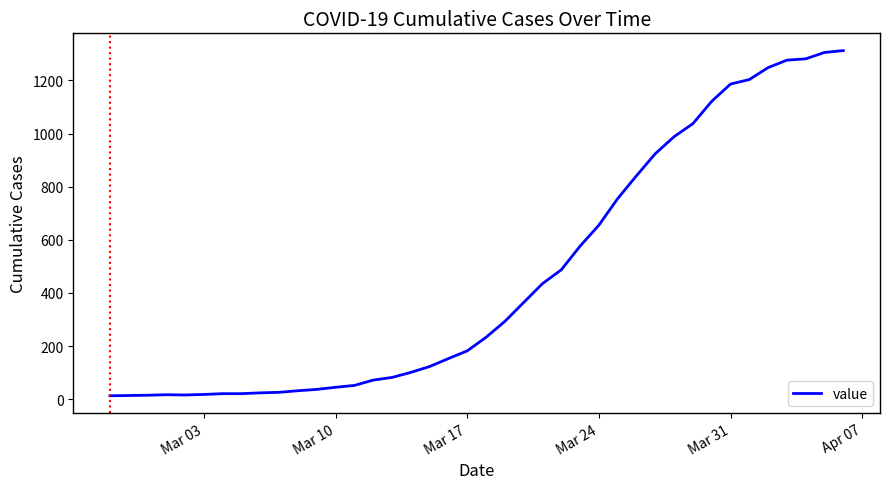

What is the maximum value shown in the chart?

1312